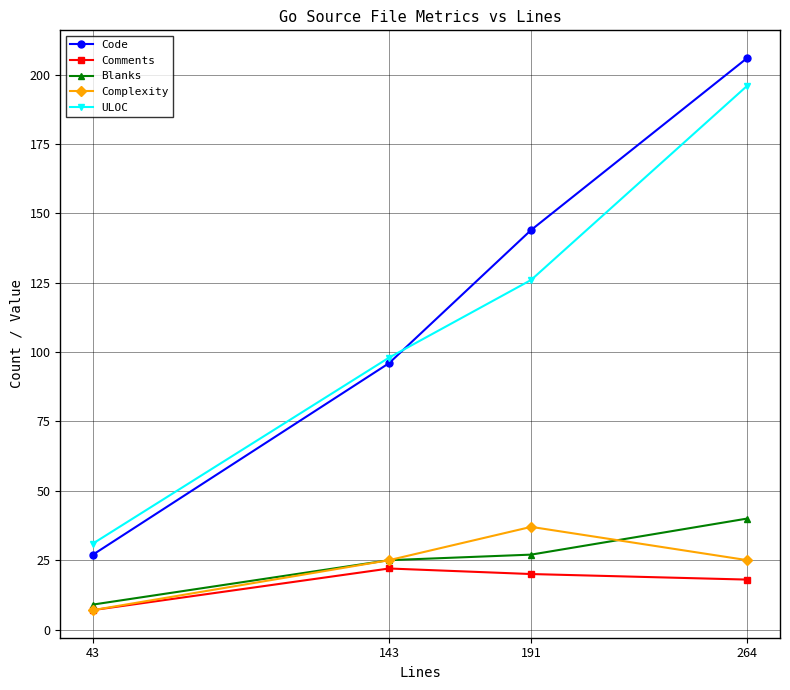

What is the lowest value of the Blanks series?

9